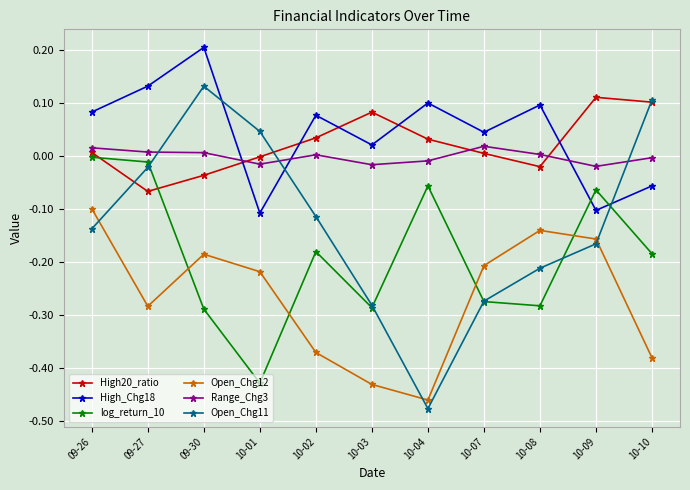

What are all the series names shown in the legend?

High20_ratio, High_Chg18, log_return_10, Open_Chg12, Range_Chg3, Open_Chg11